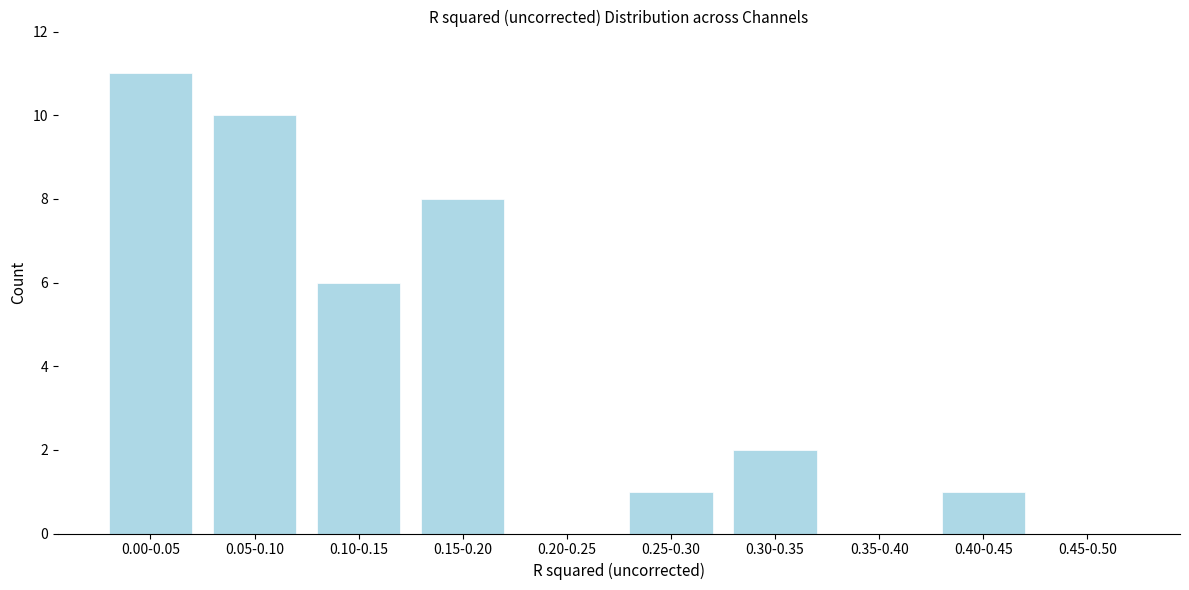

Reading right to left, transcribe all the data shown in this chart.

0.45-0.50=0	0.40-0.45=1	0.35-0.40=0	0.30-0.35=2	0.25-0.30=1	0.20-0.25=0	0.15-0.20=8	0.10-0.15=6	0.05-0.10=10	0.00-0.05=11